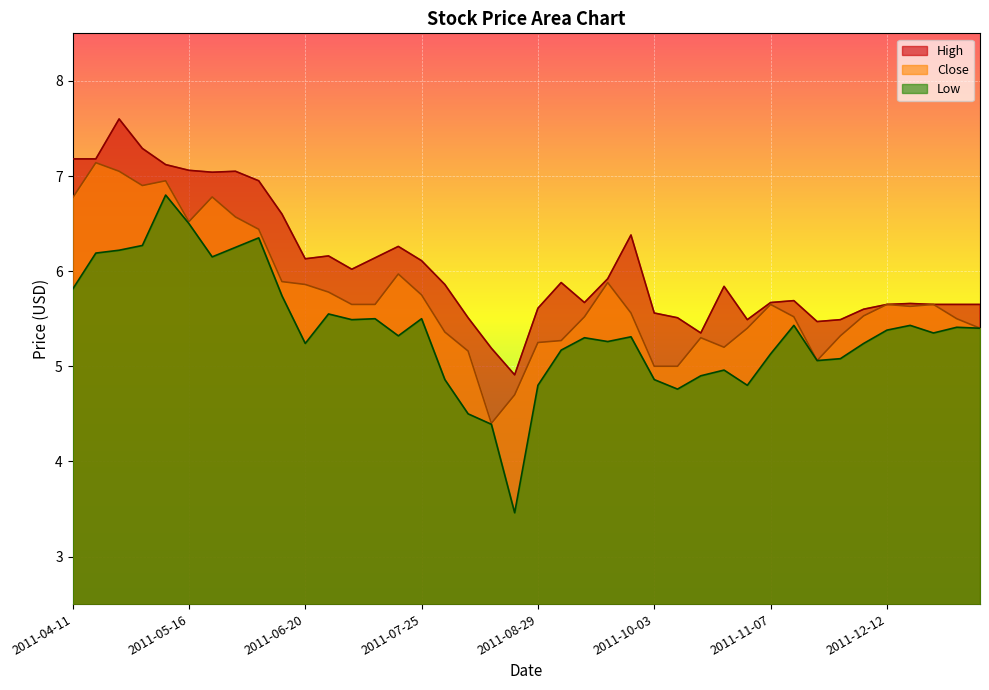

What is the difference between the maximum and minimum values in the High series?

2.7